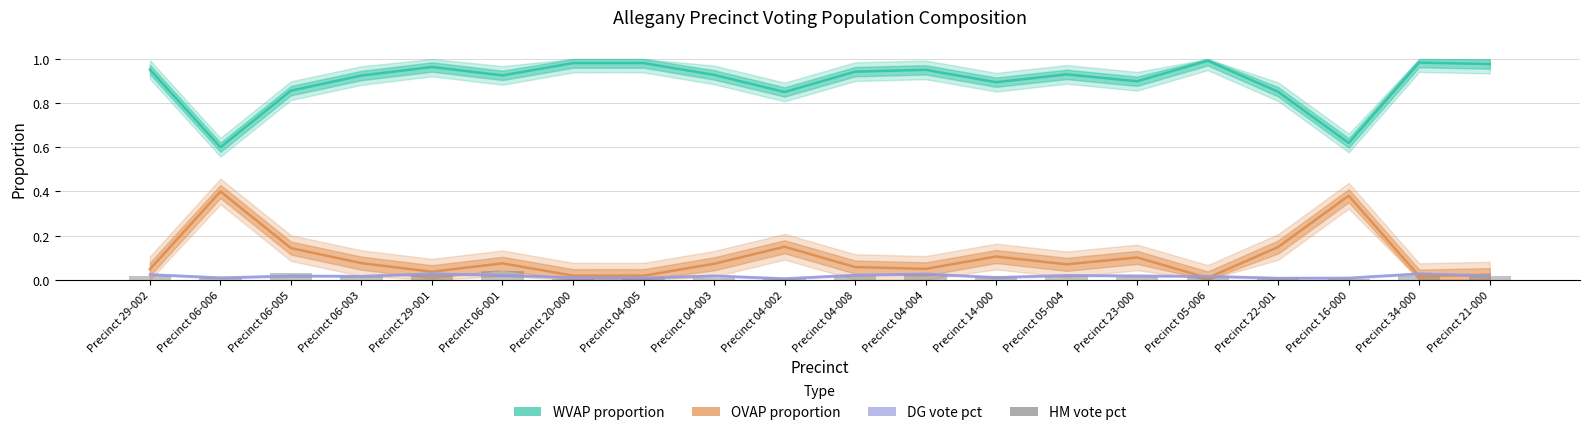

What is the maximum value shown in the chart?

1.0